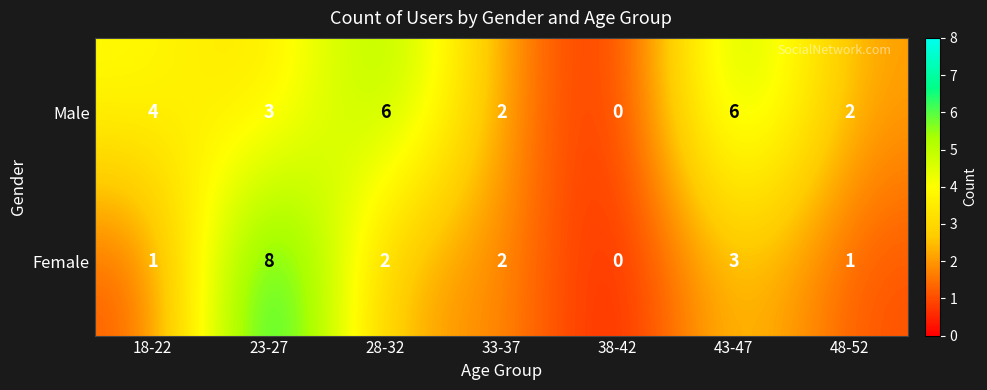

Count the number of data series in this chart.

2